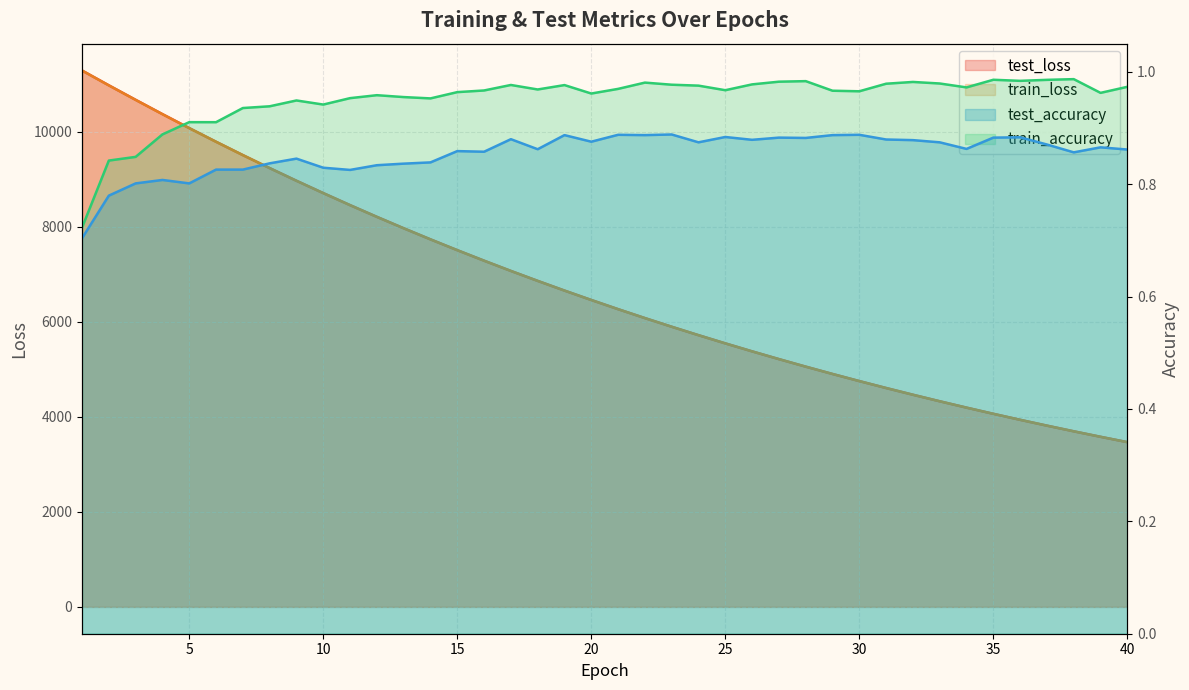

In train_accuracy, how many points are lower than both neighbors (excluding endpoints)?

10